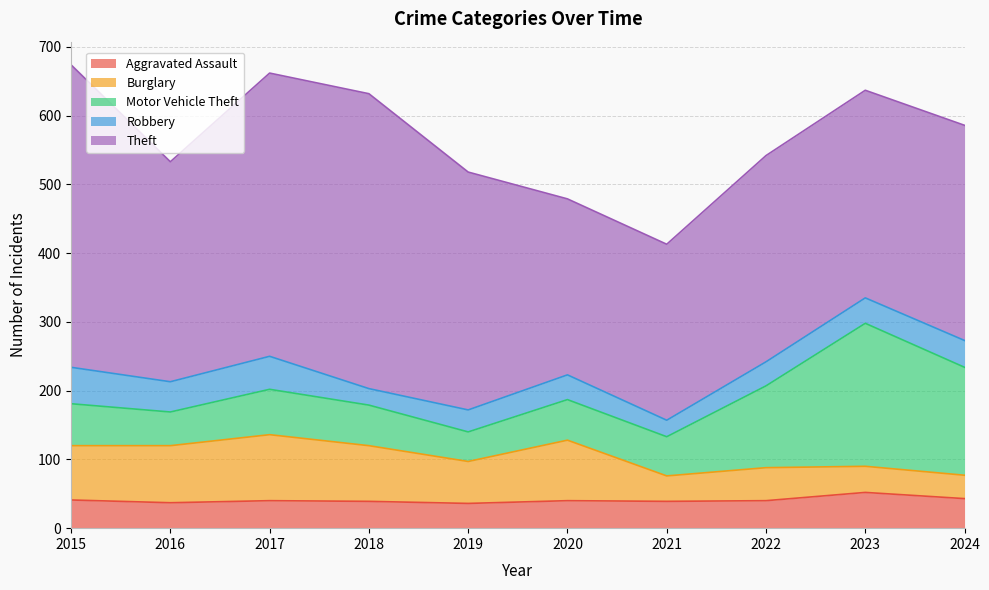

How many data points in Robbery are less than 37?

5